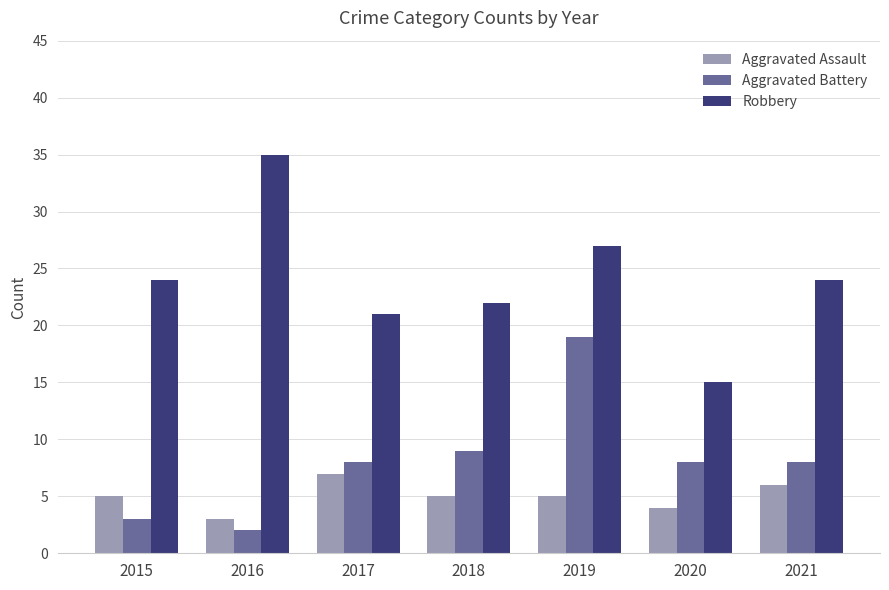

How many bars are there in each group?

3